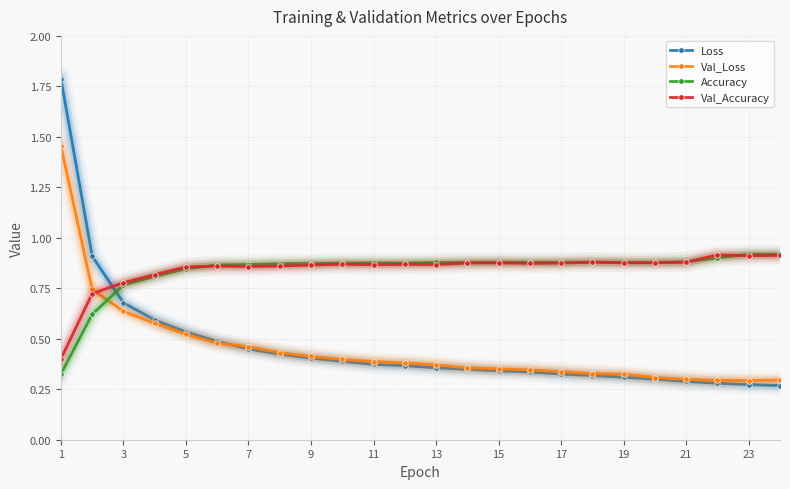

What are all the series names shown in the legend?

Loss, Val_Loss, Accuracy, Val_Accuracy